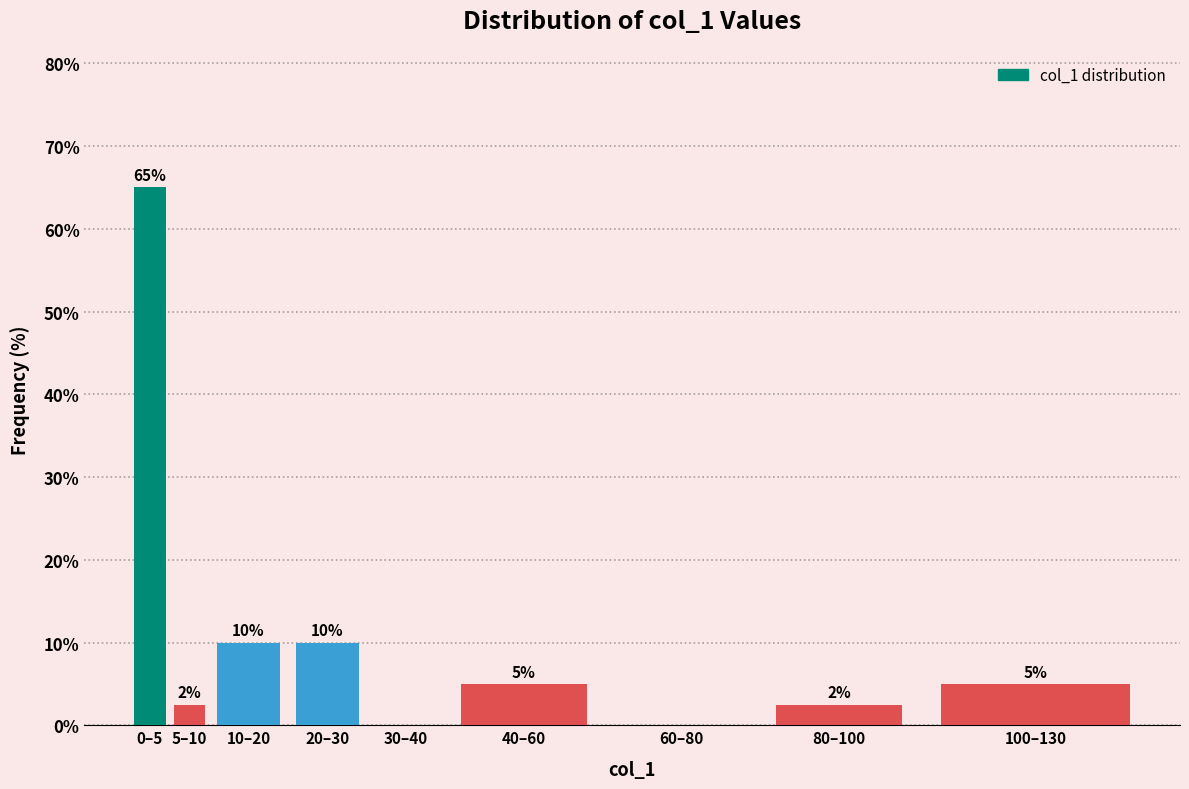

What is the maximum value shown in the chart?

65.0